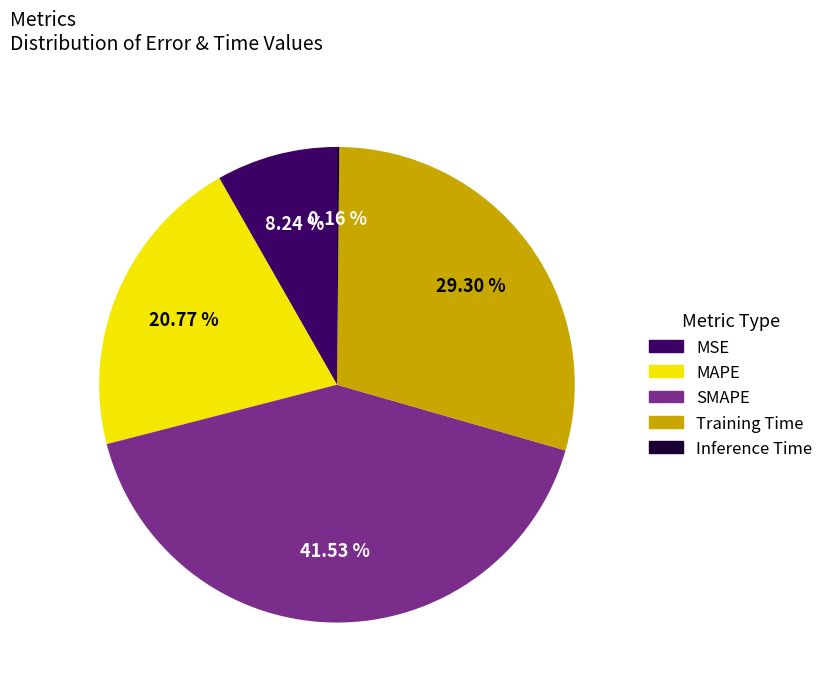

Approximately how many times larger is the value at MAPE compared to SMAPE?

0.5